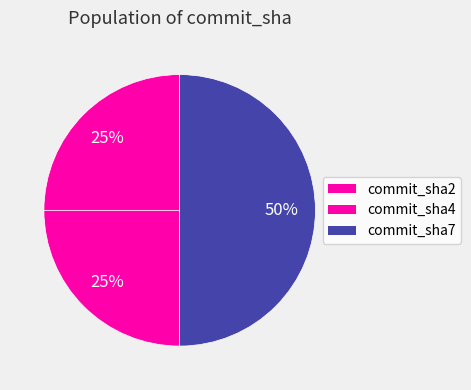

Is it true that commit_sha2 is 25% of the pie?

True